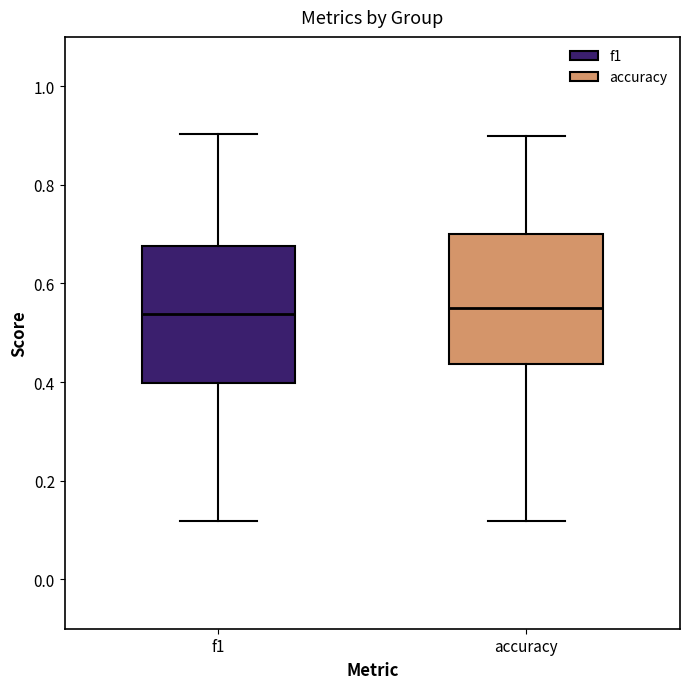

Reading left to right, transcribe this box plot: for each box, give where its median line is, the range the box spans, and where its two whiskers end, as read against the y-axis. The values are not printed on the chart, so give them approximately, as read against the axis.

f1: median 0.54, box 0.40 to 0.68, whiskers 0.12 to 0.90
accuracy: median 0.56, box 0.44 to 0.70, whiskers 0.12 to 0.90